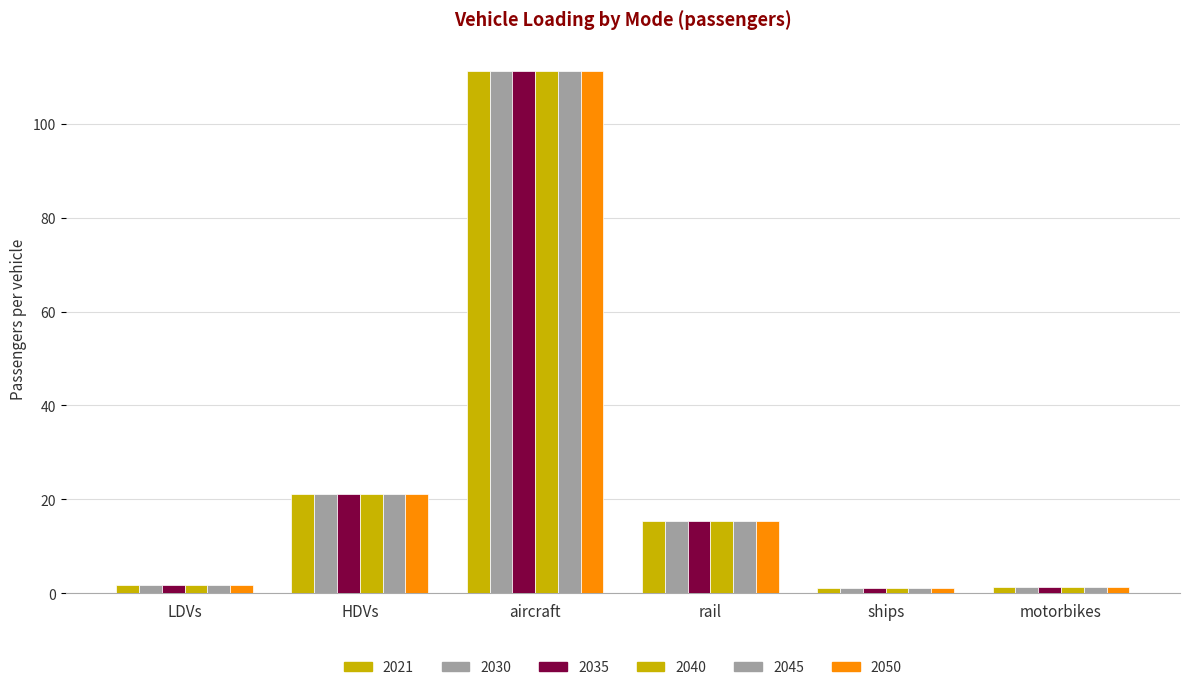

Is the value of 2050 at HDVs greater than the value of 2035 at HDVs?

No